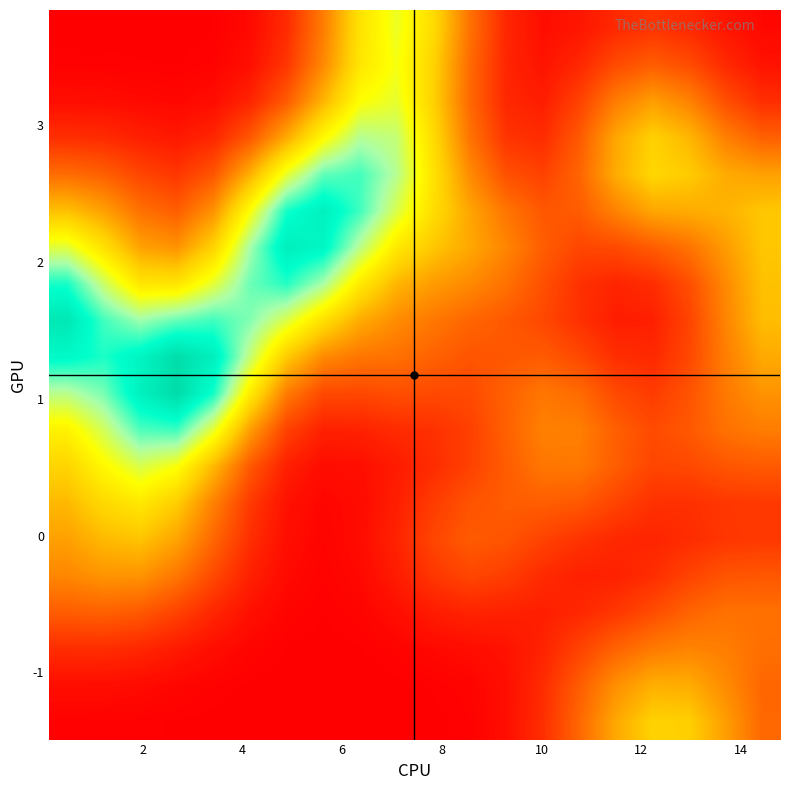

At how many categories does at least one series exceed 0?

20